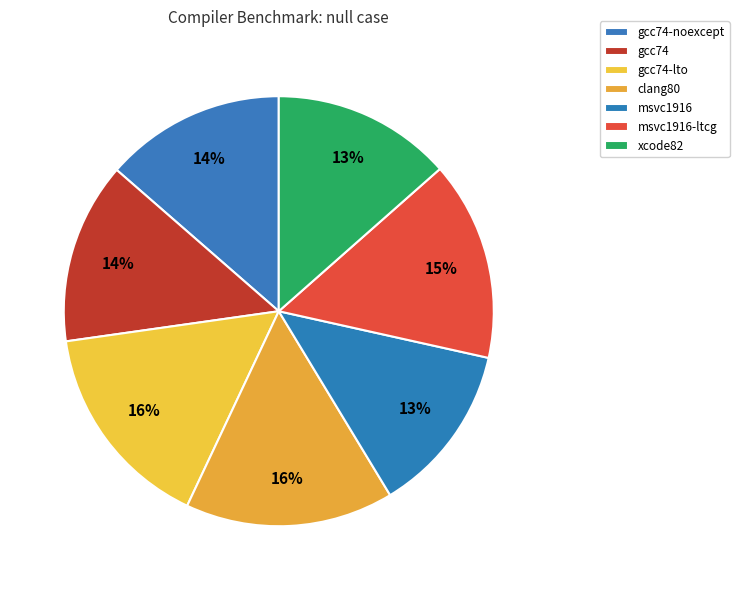

How many segments does this pie chart have?

7